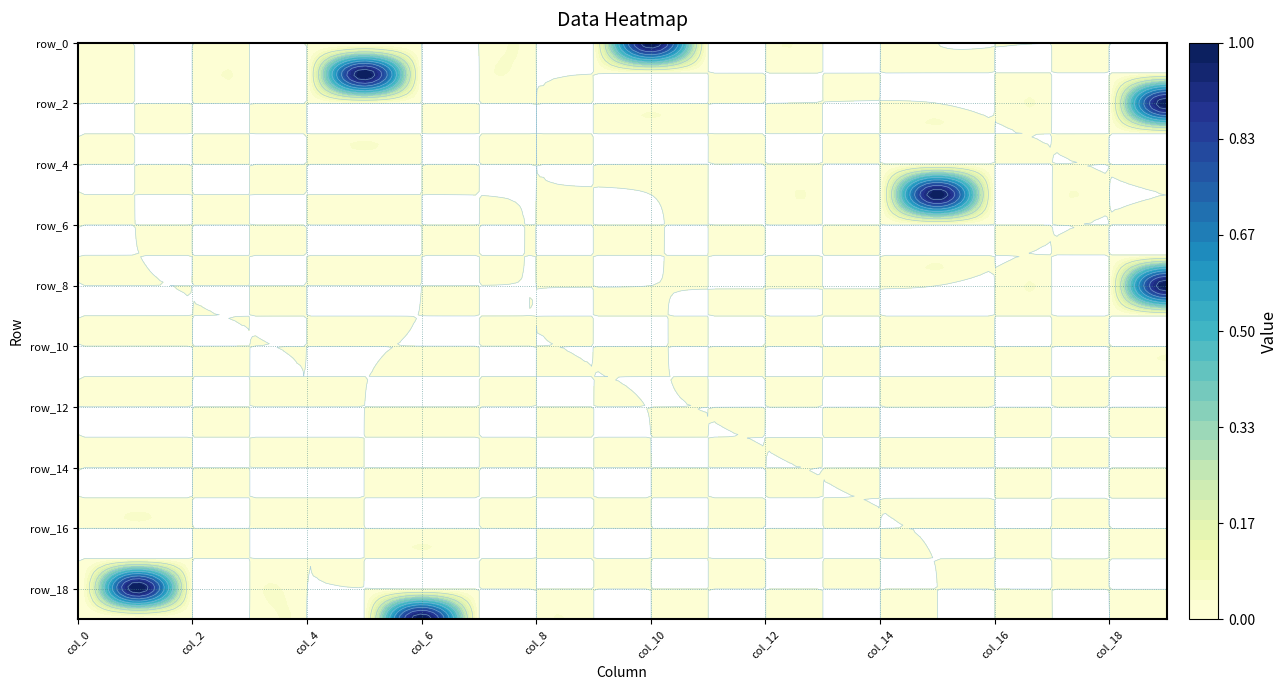

How many data points does each series have?

20